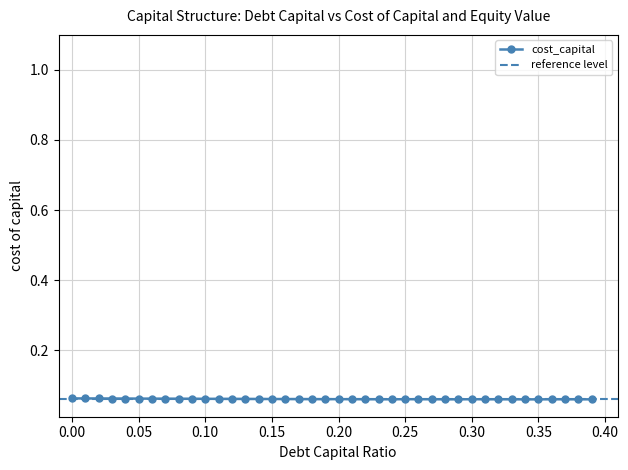

At which label does debt_capital reach its minimum?

0.39